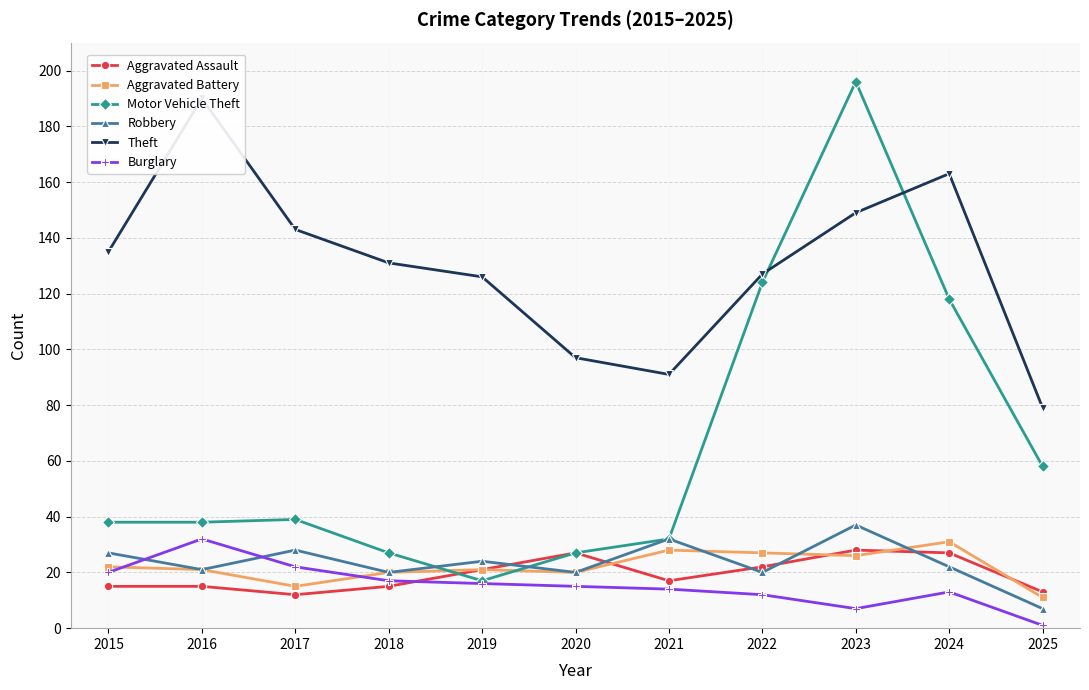

List the series in order of their peak value, lowest first.

Aggravated Assault, Aggravated Battery, Burglary, Robbery, Theft, Motor Vehicle Theft